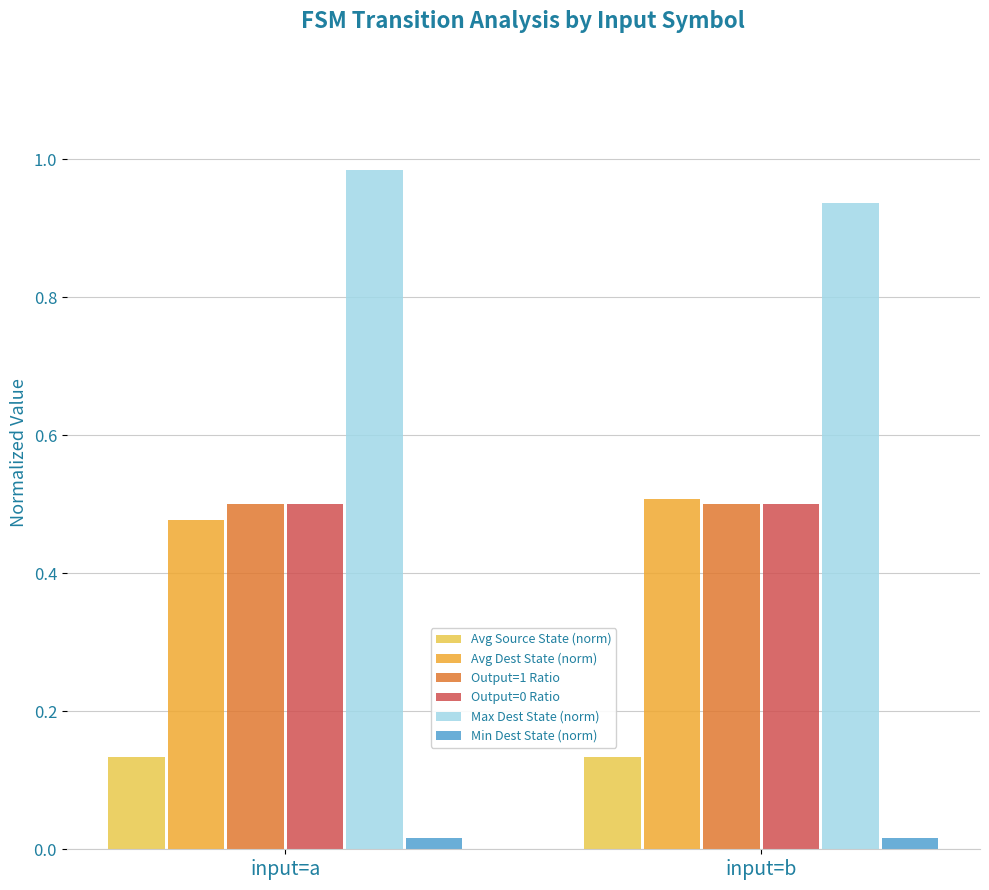

Is it true that Avg Dest State (norm) equals 0.5 at input=a?

True